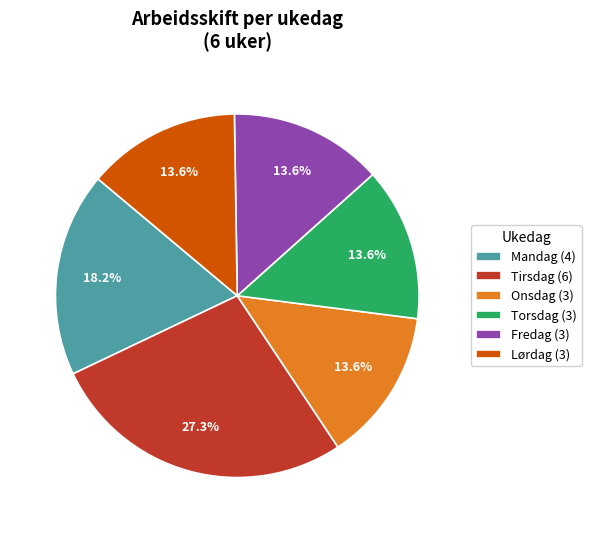

Count the number of slices in the pie.

6